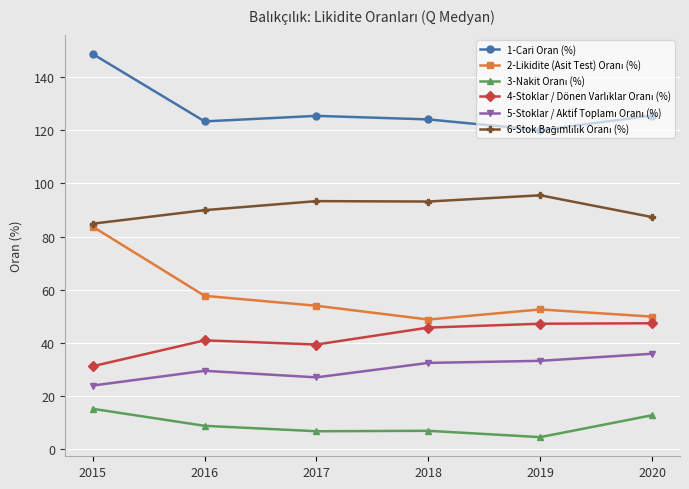

The value of 1-Cari Oran (%) at 2020 is 38.2. True or false?

False